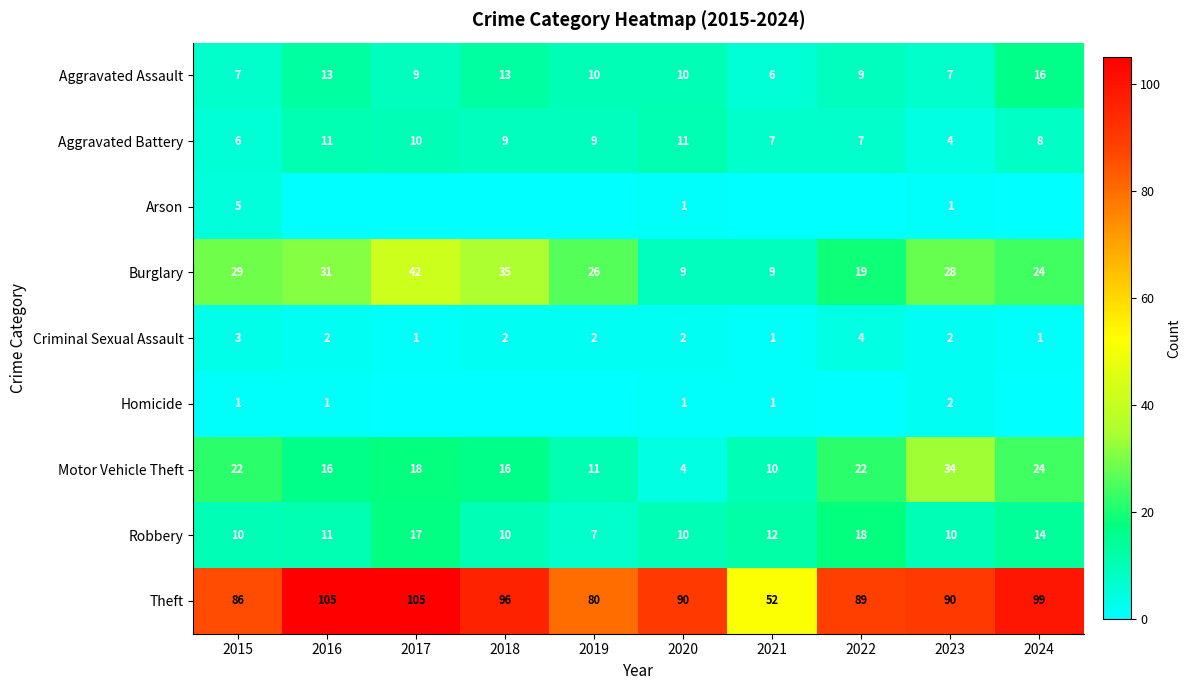

Which category has the lowest value in the Aggravated Battery series?

2023